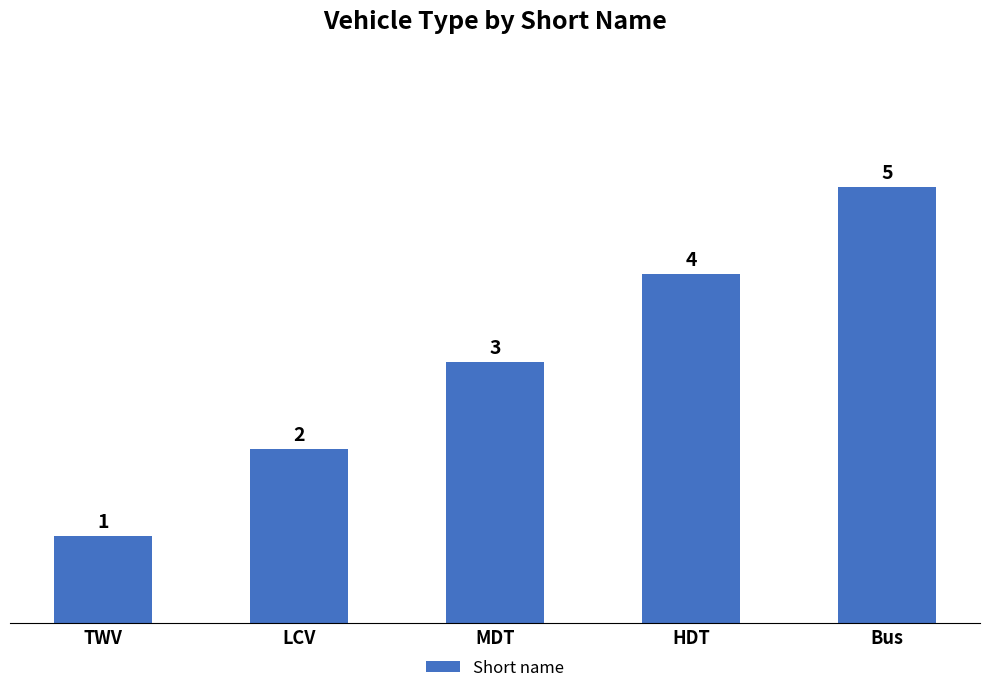

Does the chart contain stacked bars?

No